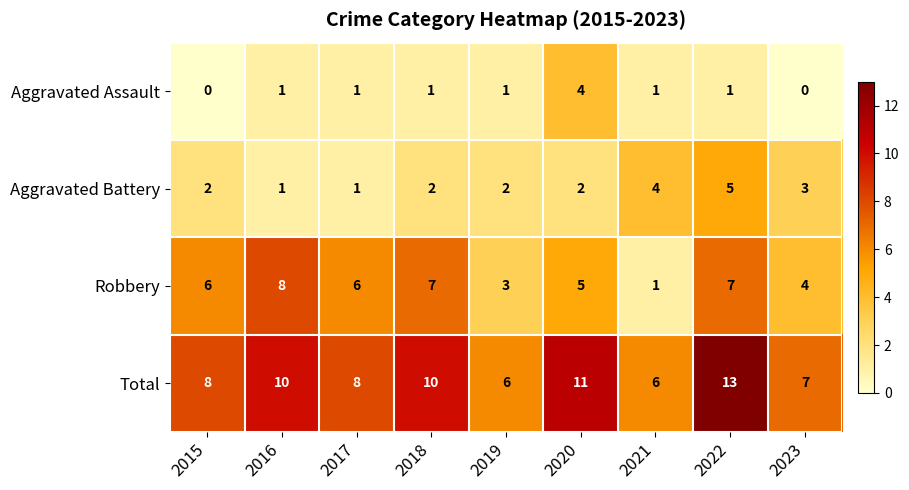

Which series changed the most between 2018 and 2020?

Aggravated Assault